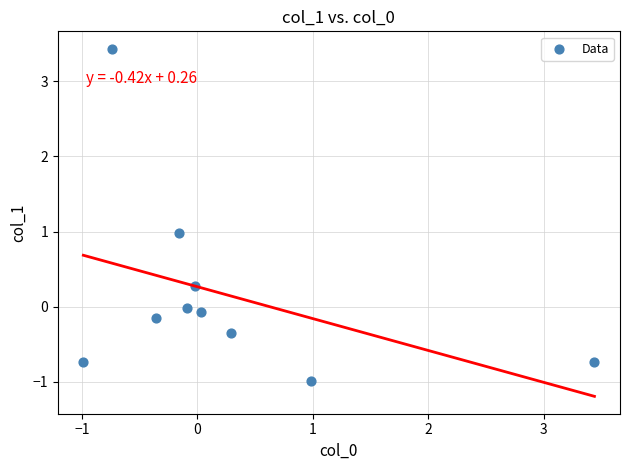

What is the range of Y values (max minus min)?

4.4